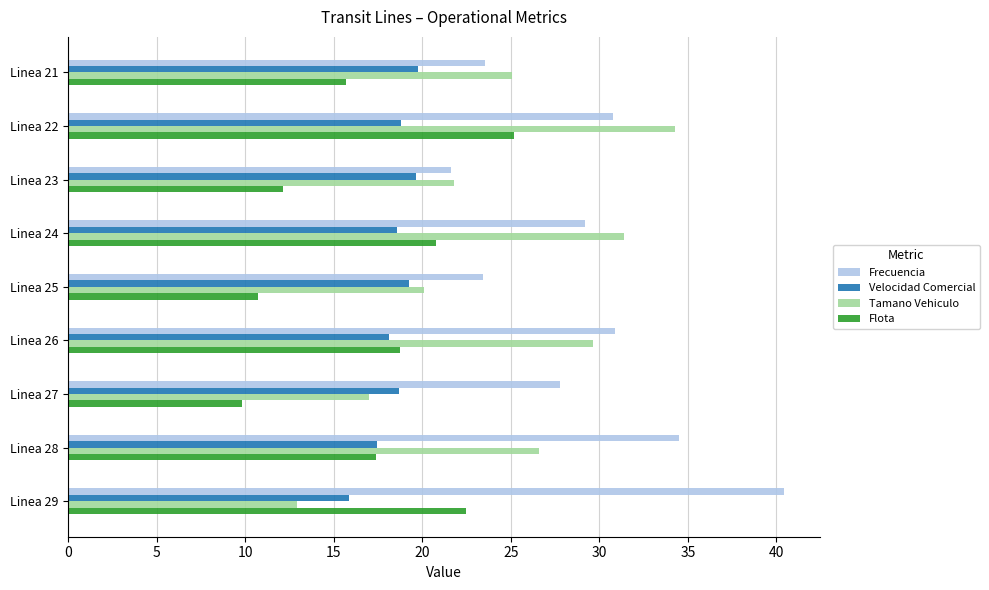

What is the difference between the second highest and second lowest values in the Velocidad Comercial series?

2.2